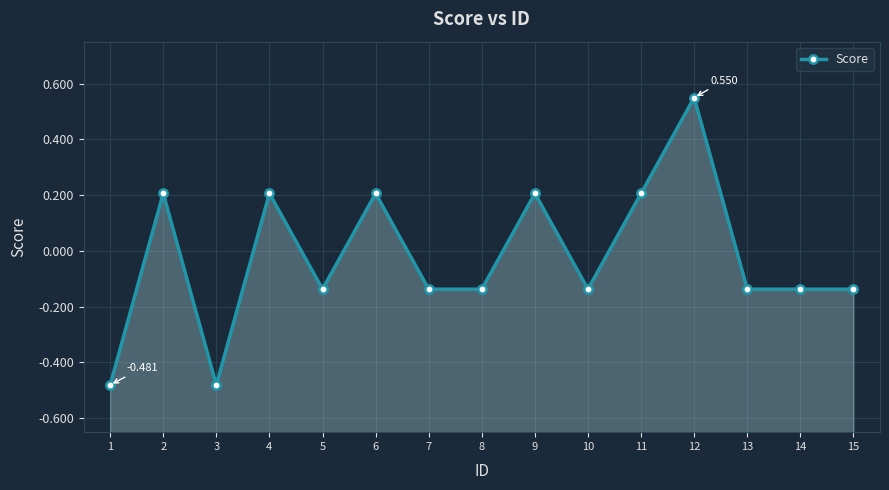

Does the chart display data point markers on the line(s)?

Yes